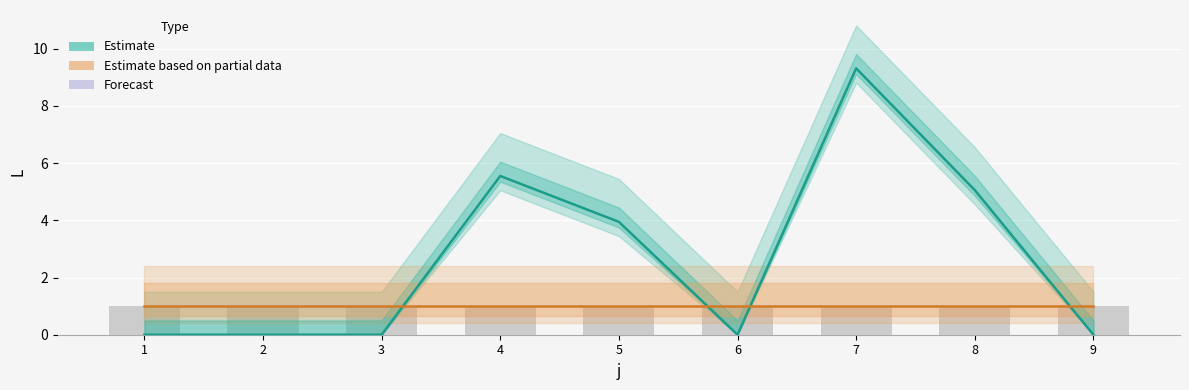

Which series has the largest range (max minus min)?

L (Estimate)